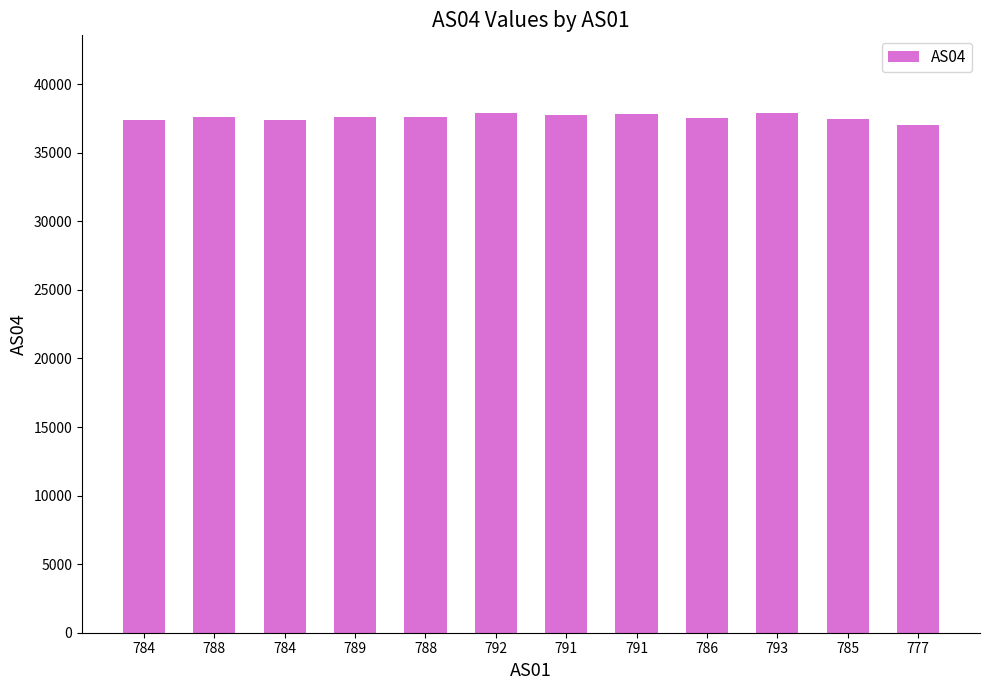

How many values are below 37613?

6